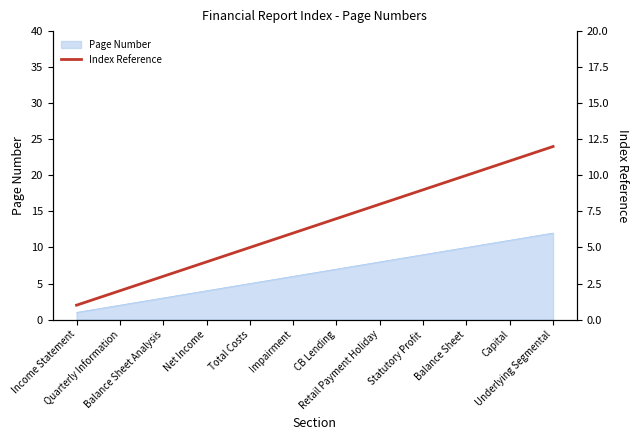

Rank the categories by value from lowest to highest.

Income Statement, Quarterly Information, Balance Sheet Analysis, Net Income, Total Costs, Impairment, CB Lending, Retail Payment Holiday, Statutory Profit, Balance Sheet, Capital, Underlying Segmental